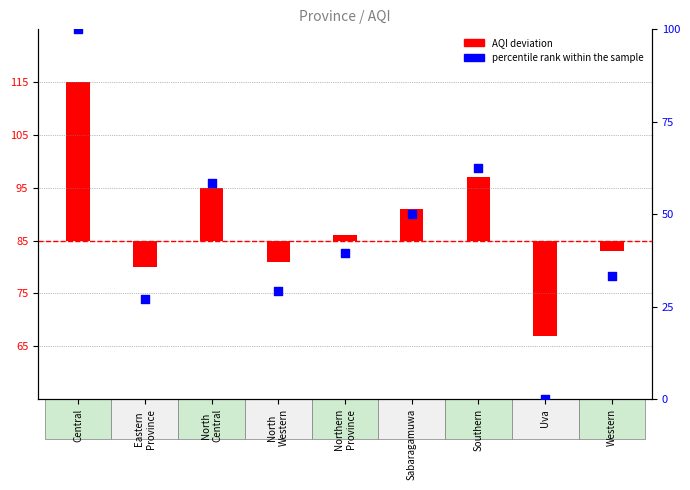

Which series reaches the maximum Y coordinate?

percentile rank within the sample